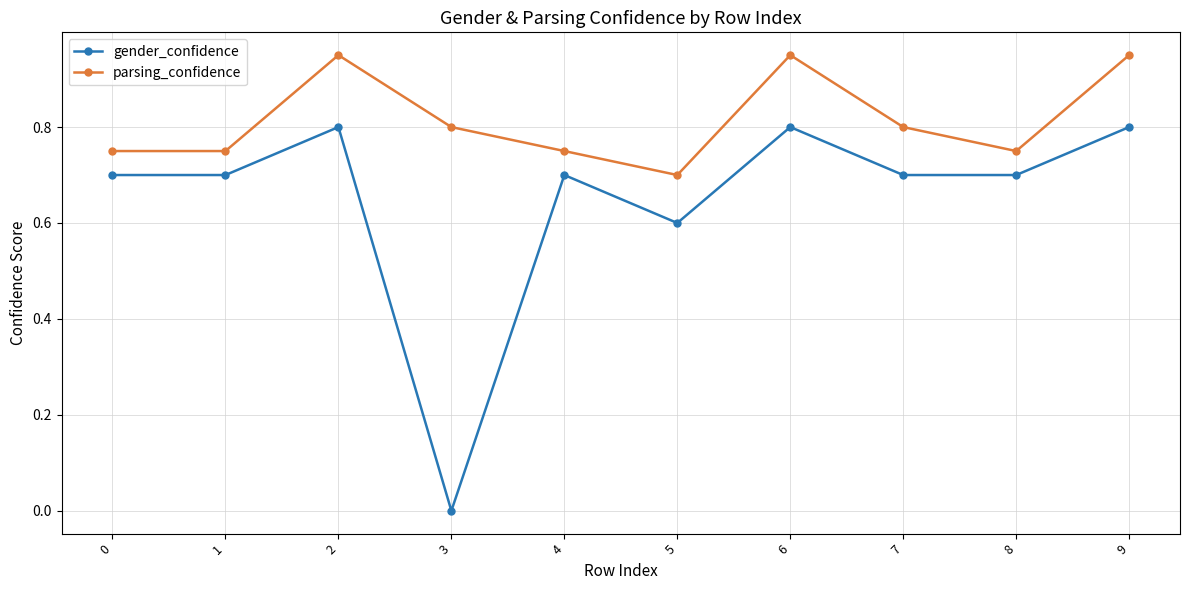

Rank the series by their average value, from highest to lowest.

parsing_confidence, gender_confidence